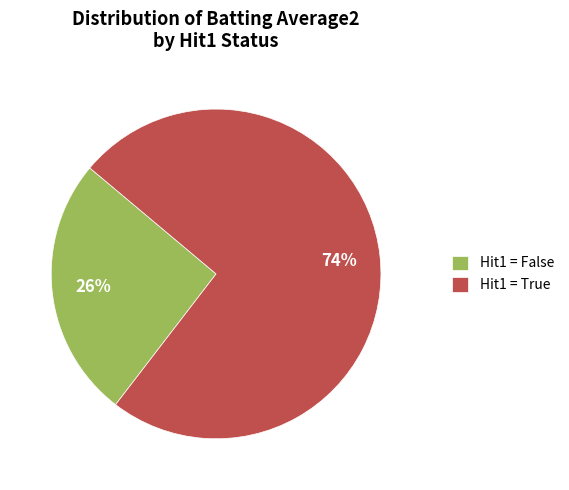

Is the sum of Hit1 = False and Hit1 = True greater than half?

Yes